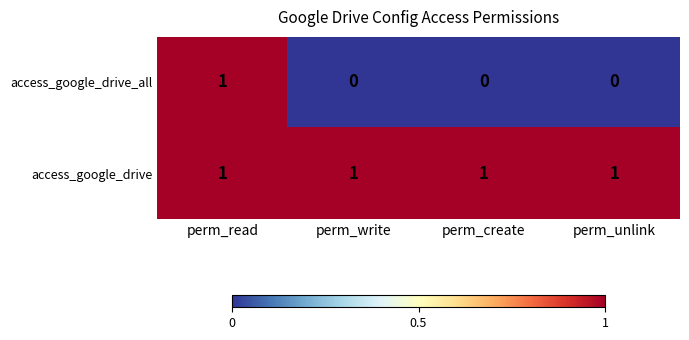

At which label does access_google_drive_all reach its peak?

perm_read